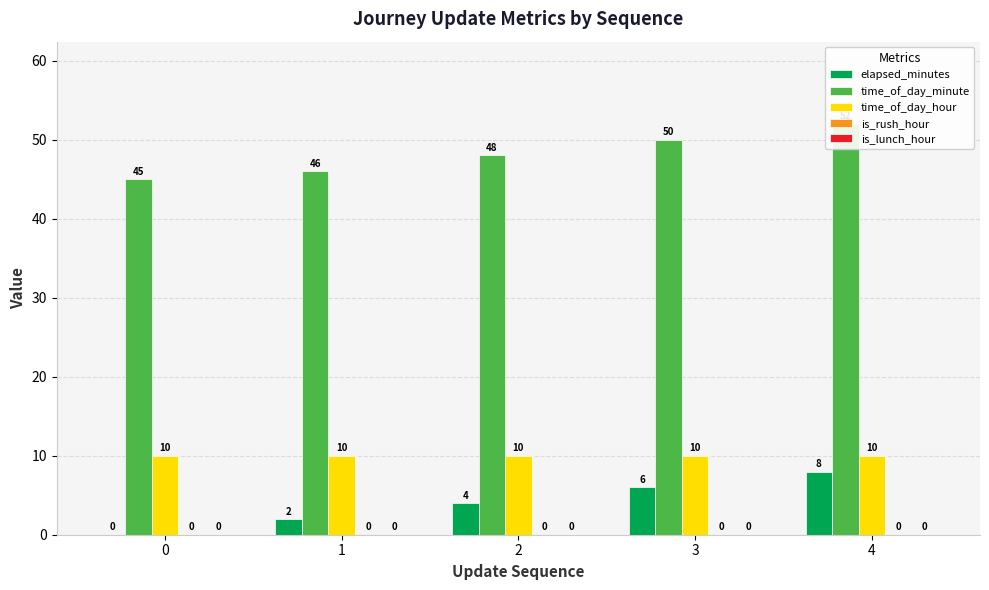

The is_rush_hour series shows 0 at 0. True or false?

True